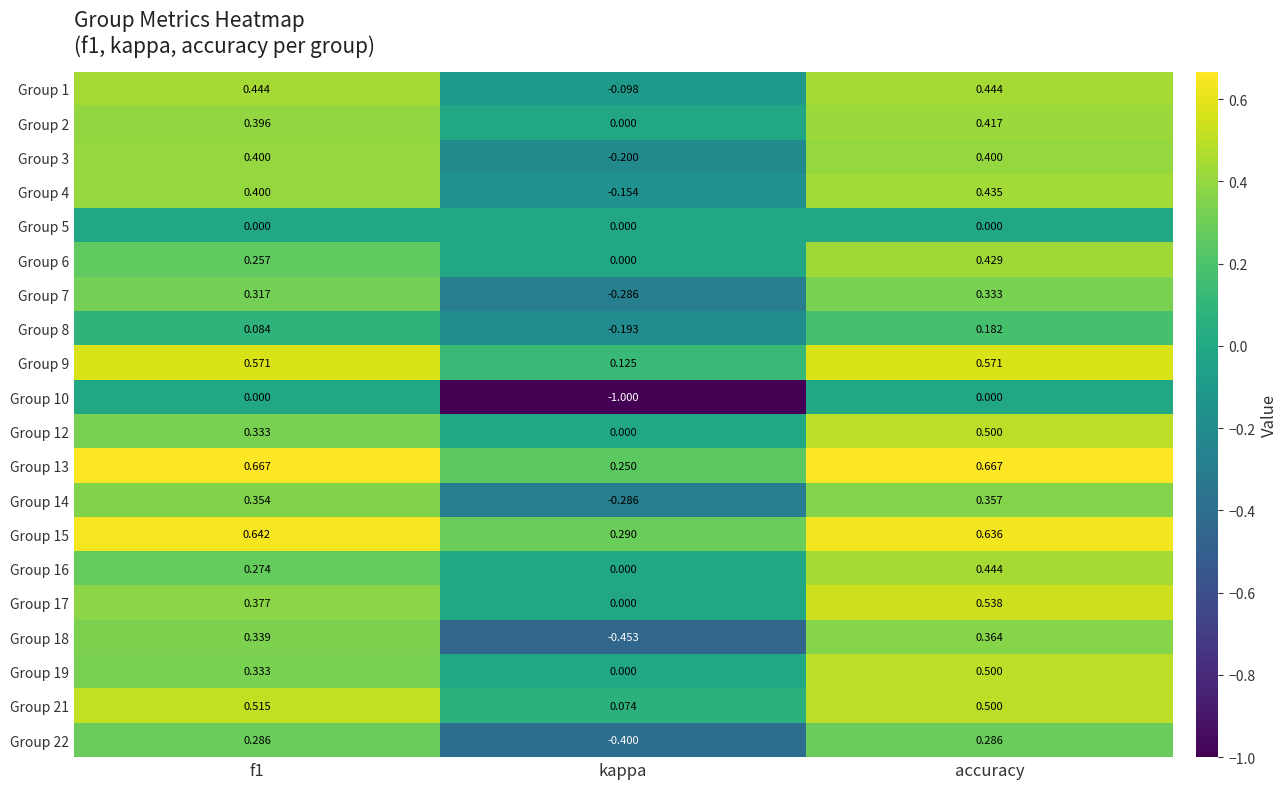

Where is Group 3 nearest to the value 0?

kappa